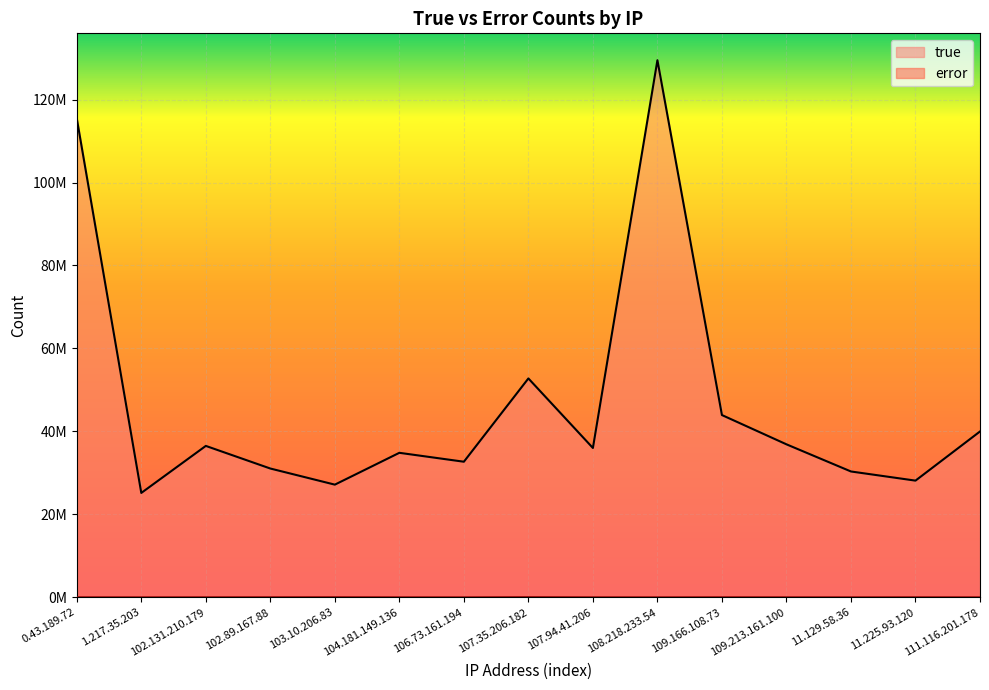

Does the chart display data point markers on the line(s)?

No